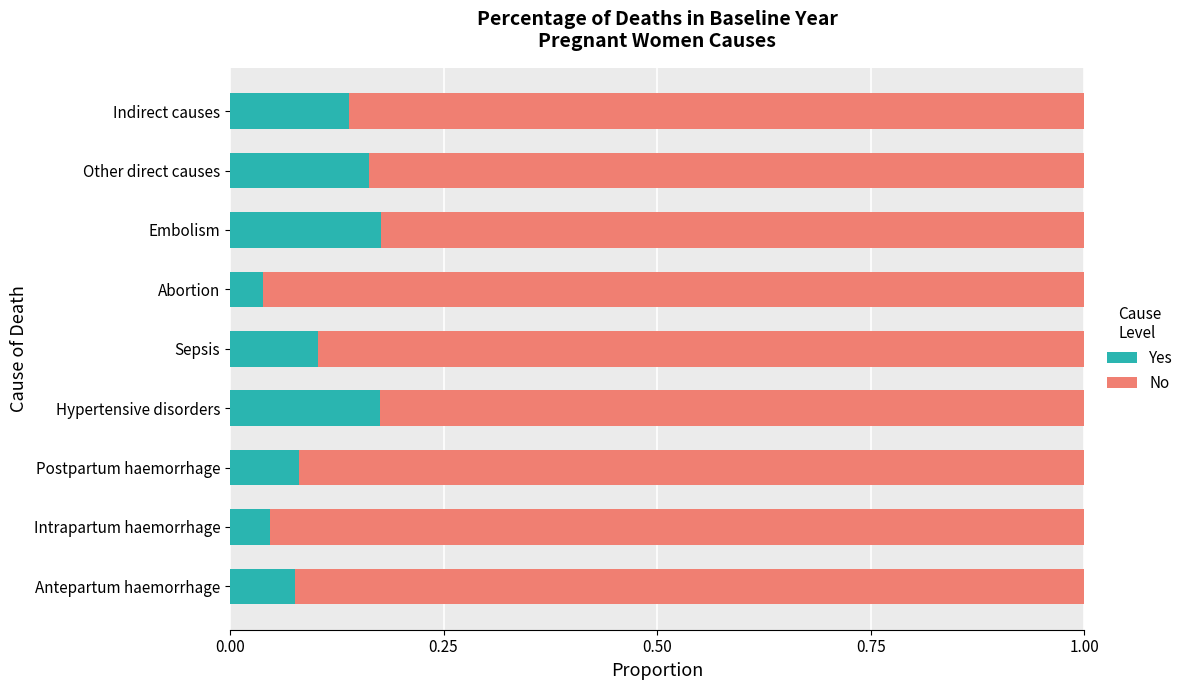

Is it true that Yes equals 0.1 at Other direct causes?

False